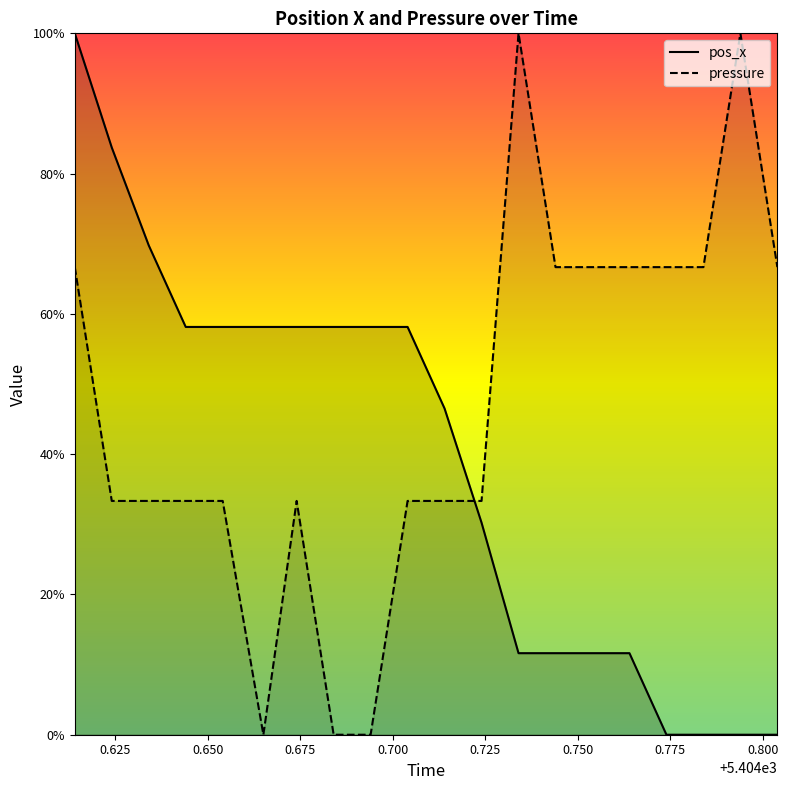

What are all the series names shown in the legend?

pos_x, pressure